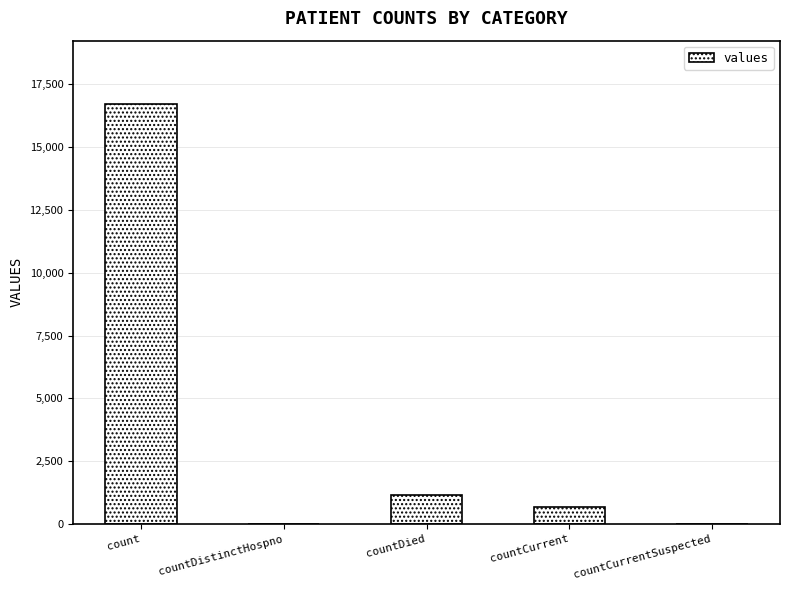

What is the difference between the values at countCurrent and countDistinctHospno?

668